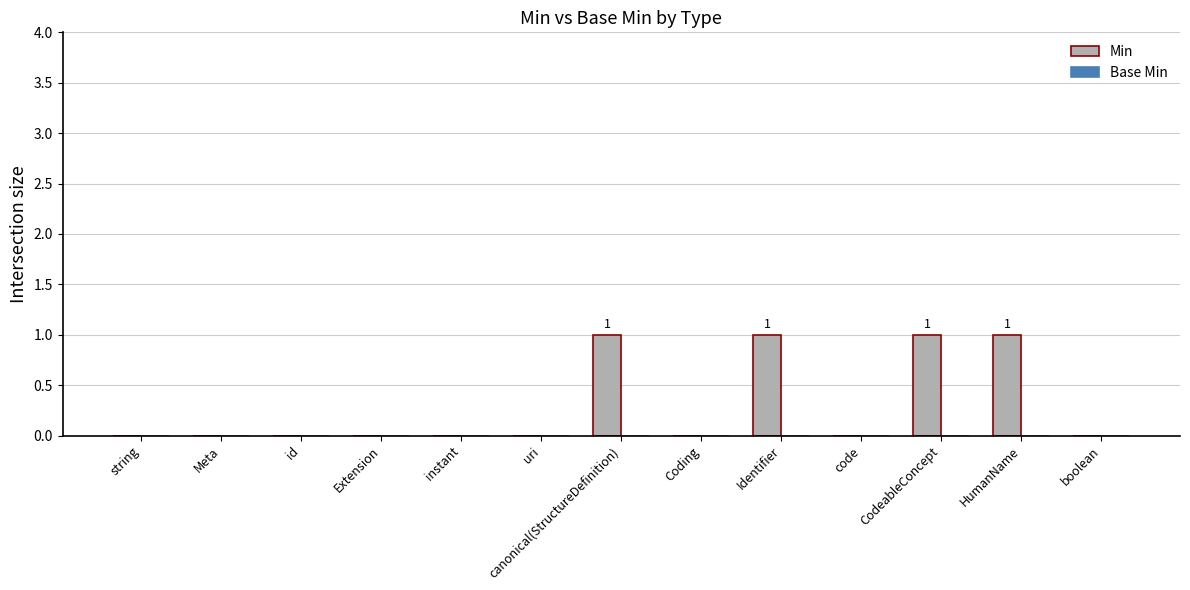

What is the sum of all values?

4